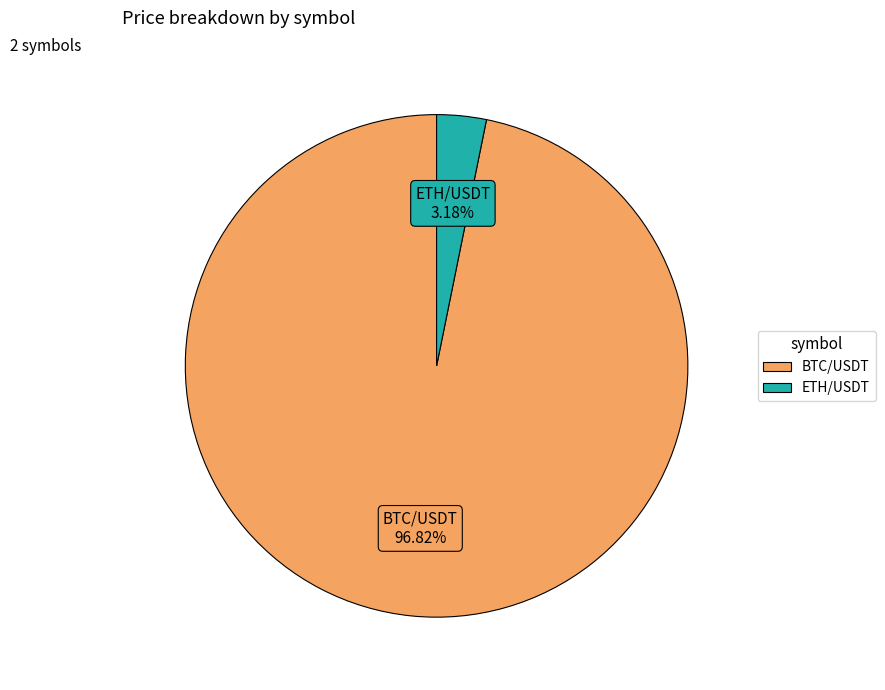

To the nearest percent, what is the difference between the largest and smallest slice percentages?

94%